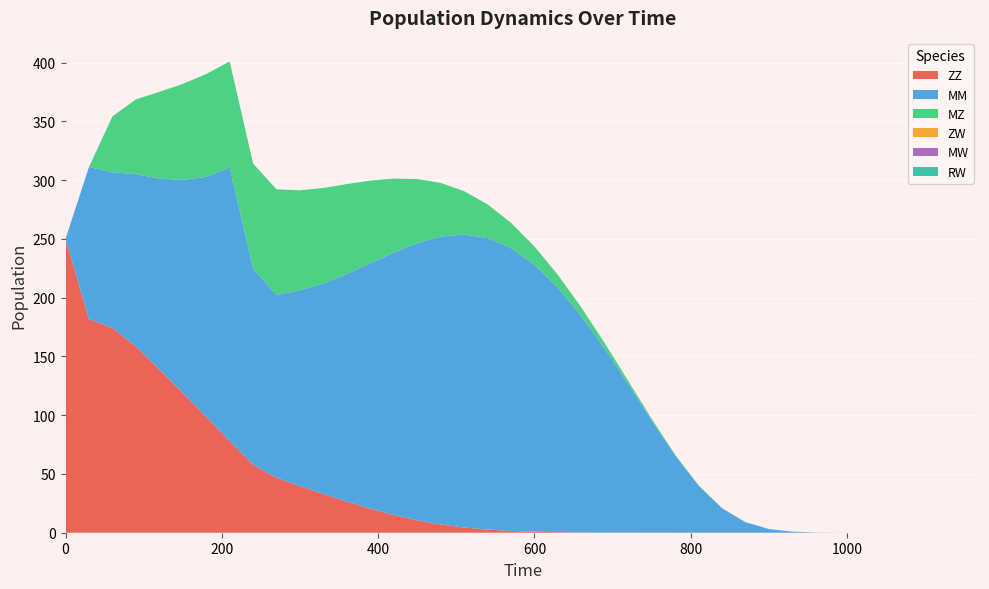

Reading left to right, list all the values displayed in this chart.

ZZ: 250.0	181.8	174.2	158.4	138.9	118.9	98.6	77.9	57.8	46.8	39.6	32.9	26.5	20.5	15.1	10.6	7.0	4.4	2.7	1.5	0.8	0.4	0.2	0.1	0.0	0.0	0.0	0.0	0.0	0.0	0.0	0.0	0.0	0.0	0.0	0.0	0.0	0.0	0.0	0.0
MM: 0.0	129.4	132.4	146.7	162.4	181.2	204.3	232.7	166.9	155.4	166.7	179.0	193.7	208.8	223.3	235.8	244.9	249.2	248.0	240.6	227.1	208.0	184.1	156.4	126.2	95.2	65.6	40.0	20.8	8.9	3.1	0.9	0.2	0.0	0.0	0.0	0.0	0.0	0.0	0.0
MZ: 0.0	0.0	47.6	63.5	73.8	81.7	87.4	90.3	89.3	90.0	85.0	81.4	76.4	70.3	62.9	54.6	45.7	36.9	28.7	21.5	15.6	10.8	7.3	4.7	2.8	1.6	0.8	0.4	0.2	0.1	0.0	0.0	0.0	0.0	0.0	0.0	0.0	0.0	0.0	0.0
ZW: 0.0	0.0	0.0	0.0	0.0	0.0	0.0	0.0	0.0	0.0	0.0	0.0	0.0	0.0	0.0	0.0	0.0	0.0	0.0	0.0	0.0	0.0	0.0	0.0	0.0	0.0	0.0	0.0	0.0	0.0	0.0	0.0	0.0	0.0	0.0	0.0	0.0	0.0	0.0	0.0
MW: 0.0	0.0	0.0	0.0	0.0	0.0	0.0	0.0	0.0	0.0	0.0	0.0	0.0	0.0	0.0	0.0	0.0	0.0	0.0	0.0	0.0	0.0	0.0	0.0	0.0	0.0	0.0	0.0	0.0	0.0	0.0	0.0	0.0	0.0	0.0	0.0	0.0	0.0	0.0	0.0
RW: 0.0	0.0	0.0	0.0	0.0	0.0	0.0	0.0	0.0	0.0	0.0	0.0	0.0	0.0	0.0	0.0	0.0	0.0	0.0	0.0	0.0	0.0	0.0	0.0	0.0	0.0	0.0	0.0	0.0	0.0	0.0	0.0	0.0	0.0	0.0	0.0	0.0	0.0	0.0	0.0